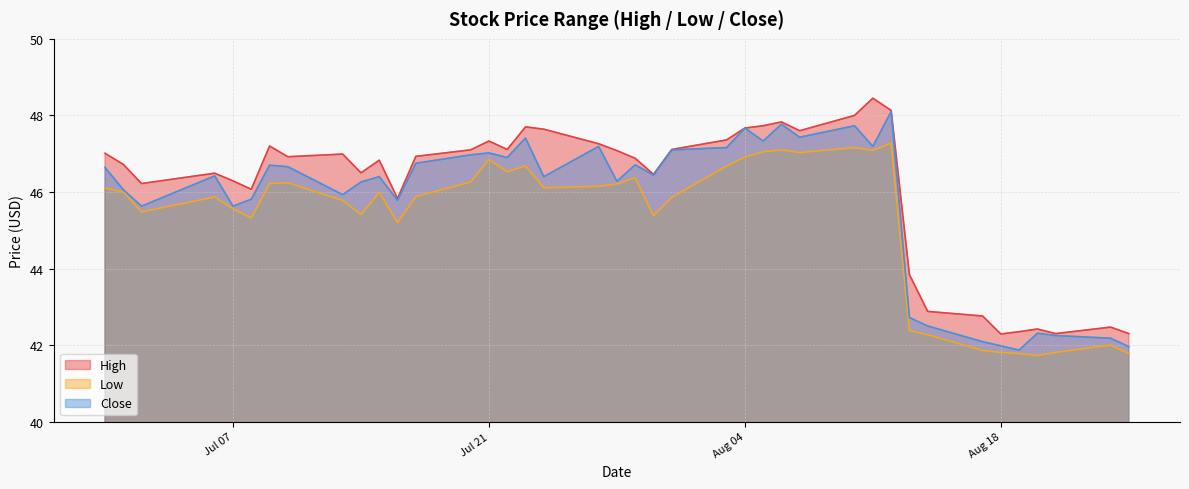

What is the sum of all Low values?

1811.2